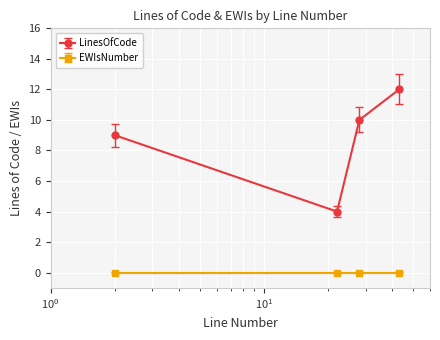

List the series in order of their overall mean, lowest first.

EWIsNumber, LinesOfCode